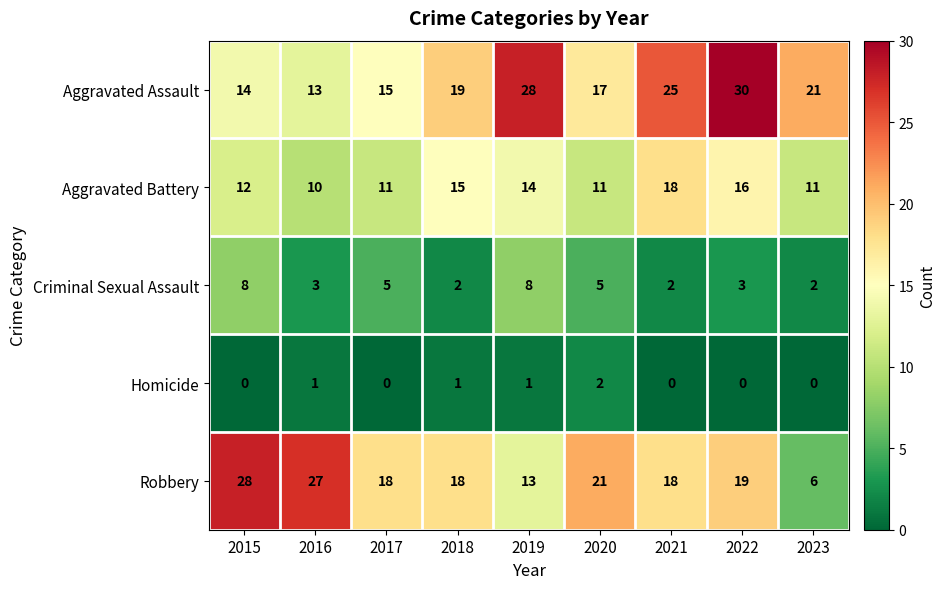

How many categories are shown in the chart?

9